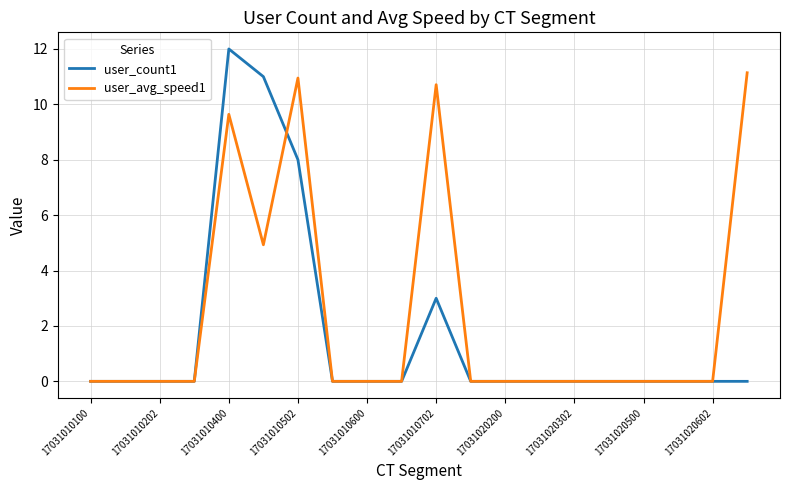

What is the highest value of the user_avg_speed1 series?

11.1